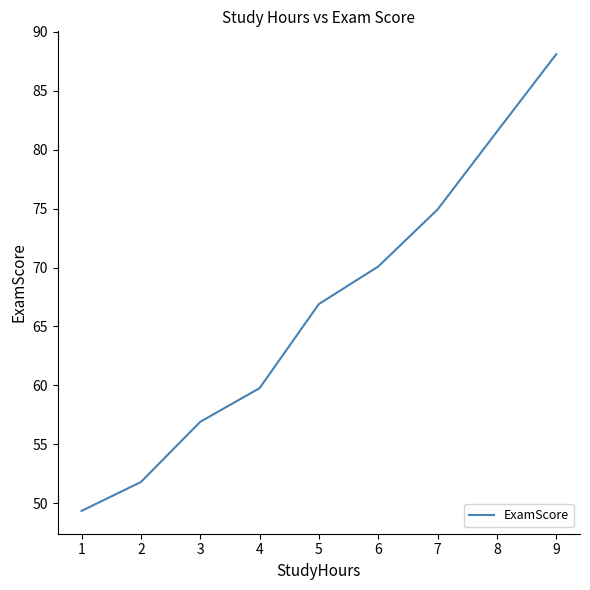

At which label does the data first exceed 66?

5